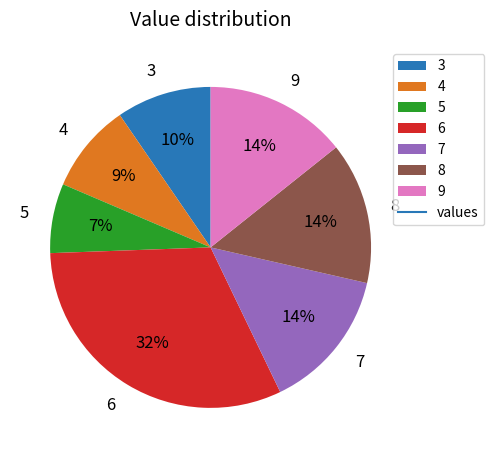

To the nearest percent, what percentage of the pie is 4?

9%